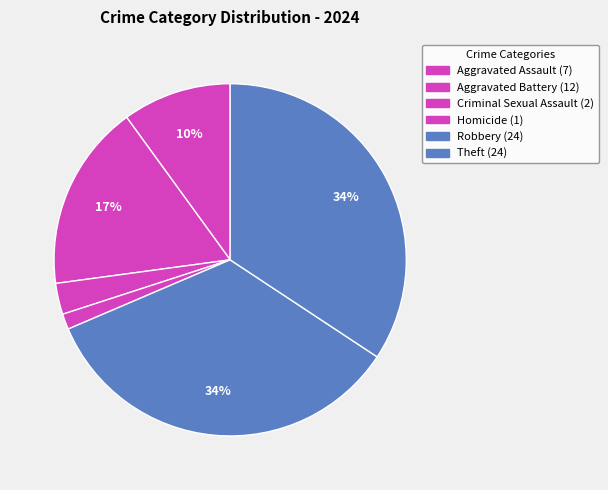

Count the number of slices in the pie.

6